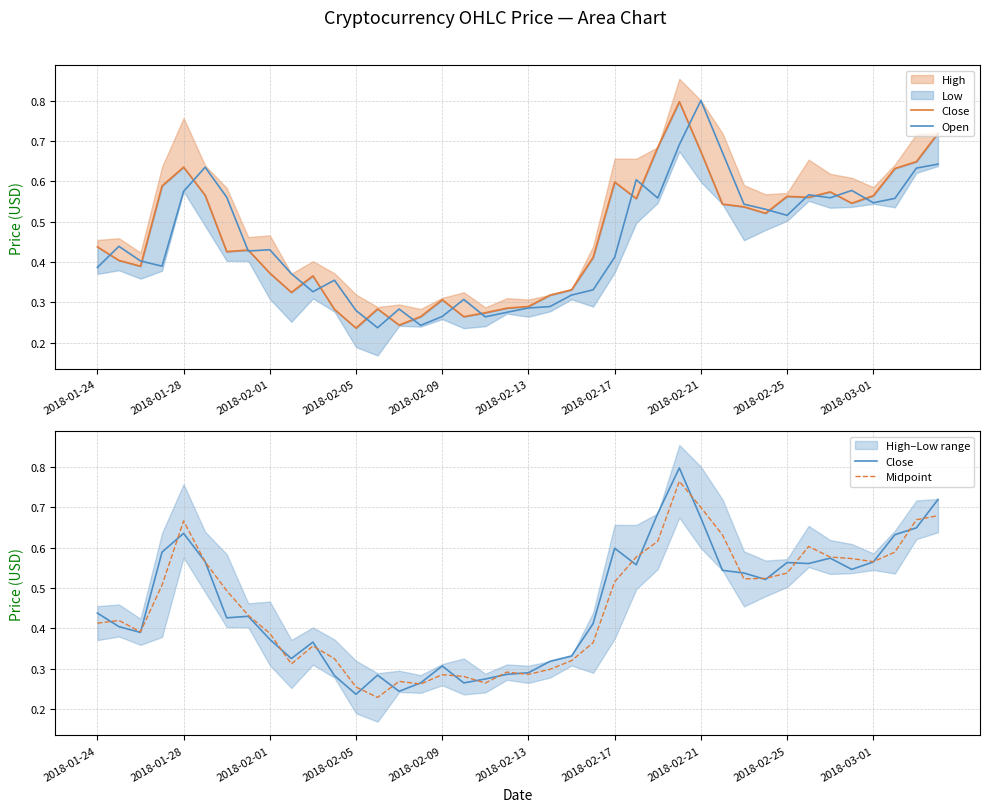

How many lines are shown in the chart?

3